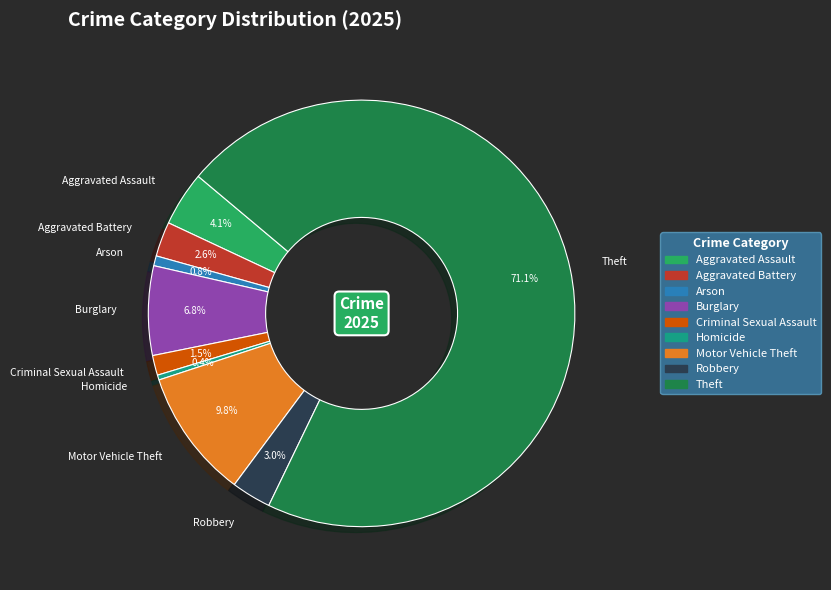

To the nearest percent, what is the combined percentage of Aggravated Battery and Robbery?

6%